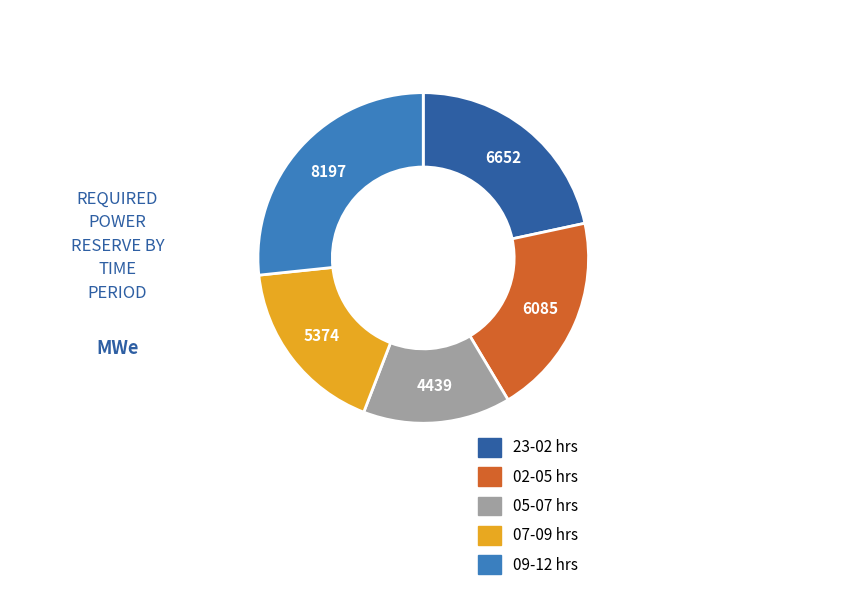

Is there a majority slice in this chart?

No